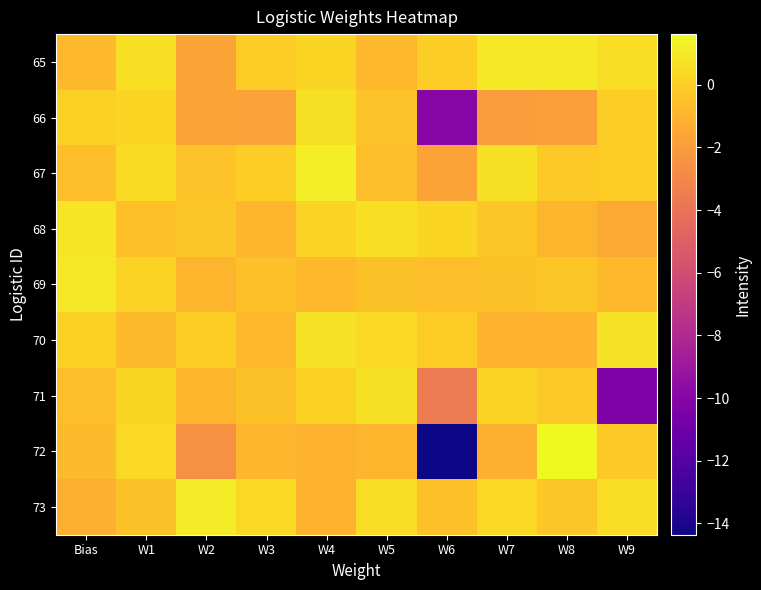

List the series in order of their peak value, lowest first.

66, 71, 70, 68, 69, 65, 73, 67, 72